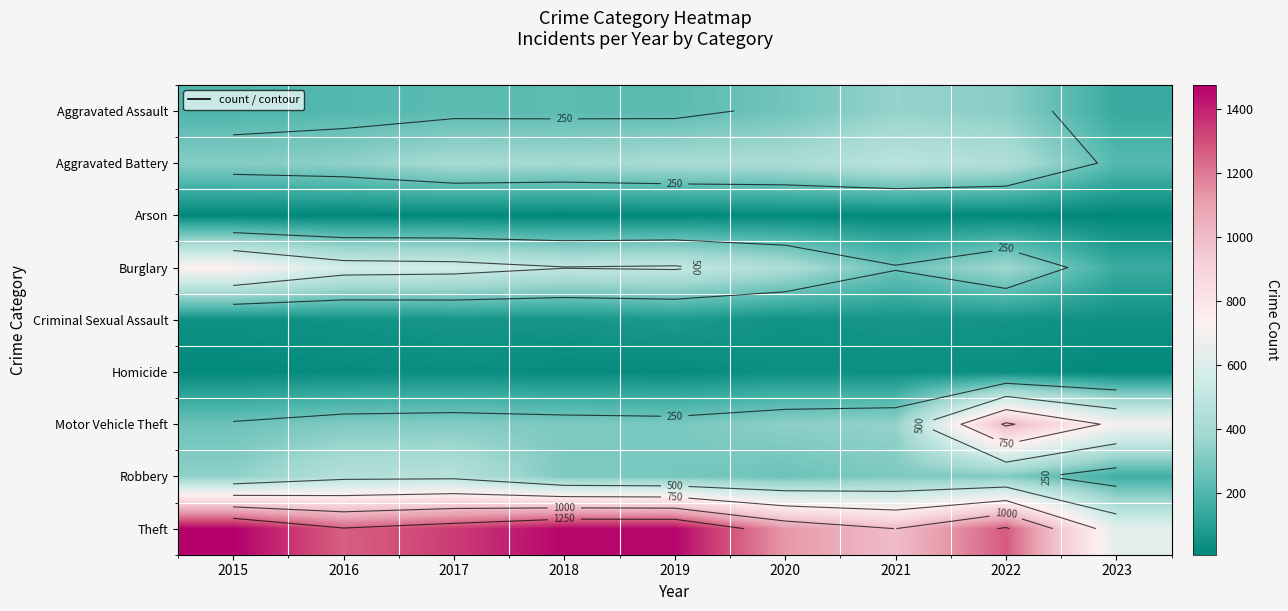

Between 2020 and 2015, which is larger?

2020